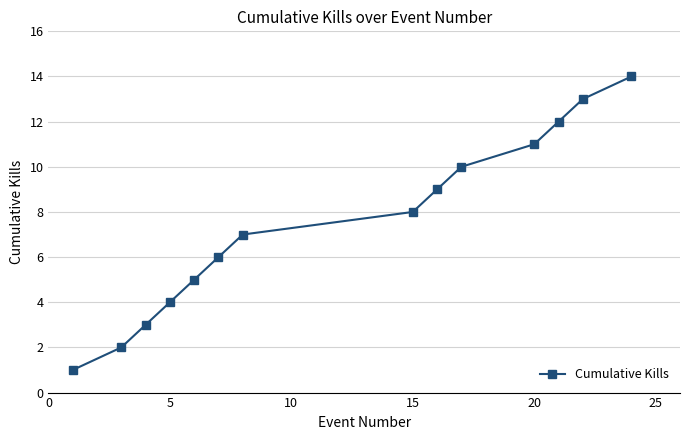

What is the maximum value shown in the chart?

14